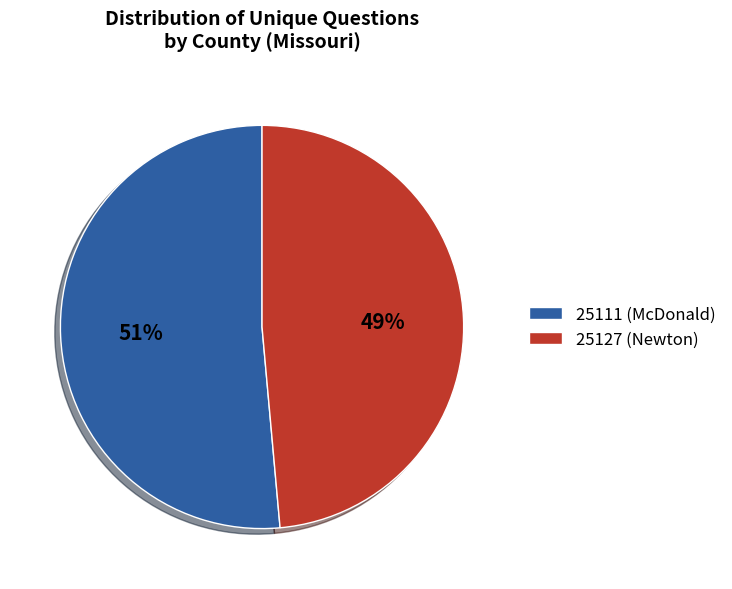

Do 25127 (Newton) and 25111 (McDonald) together represent more than half of the pie?

Yes